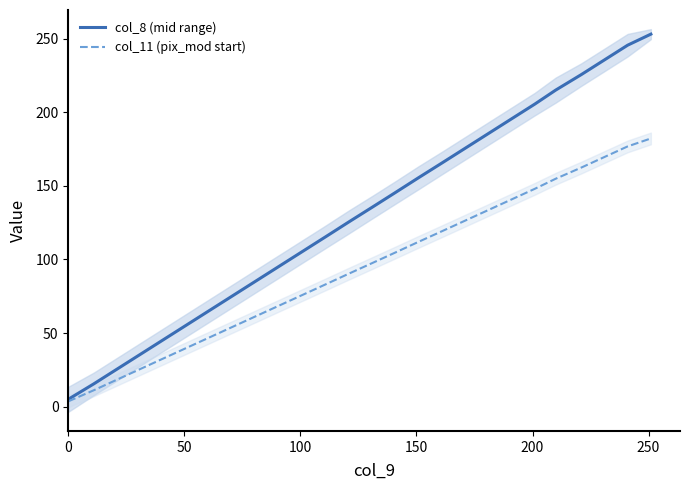

What is the highest value of the col_11 (pix_mod start) series?

182.2